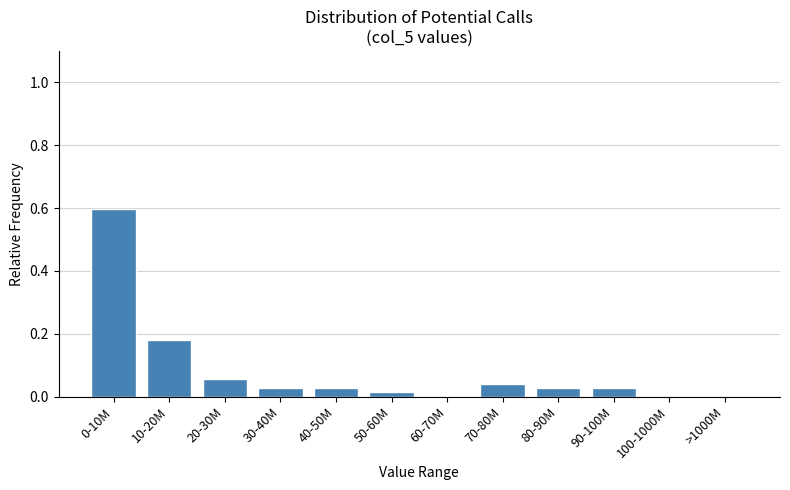

What is the sum of all values?

1.0